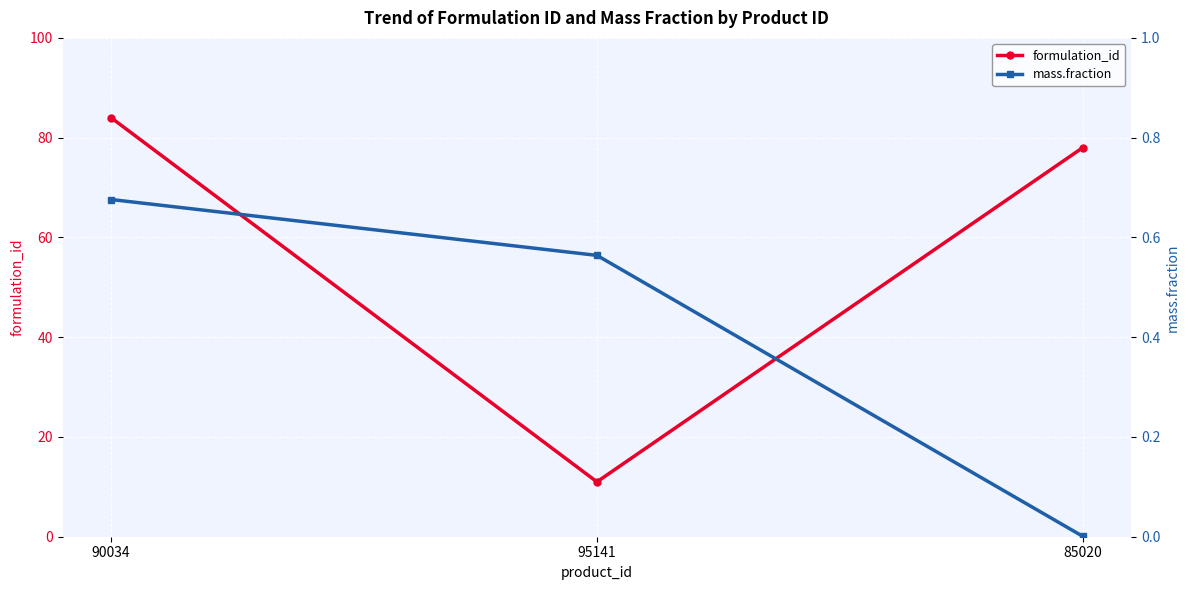

What is the difference between the highest and lowest values at 90034?

83.3